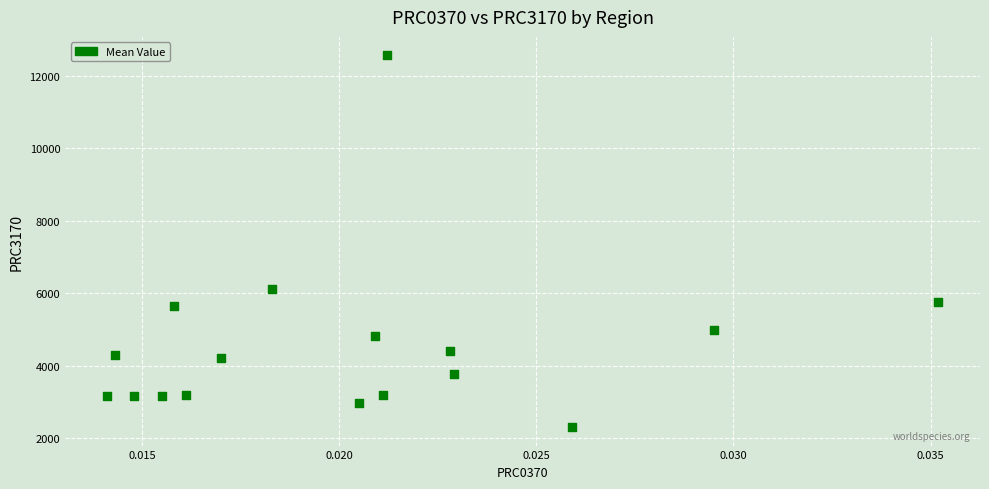

What Y value in the scatter plot is closest to 7433?

6118